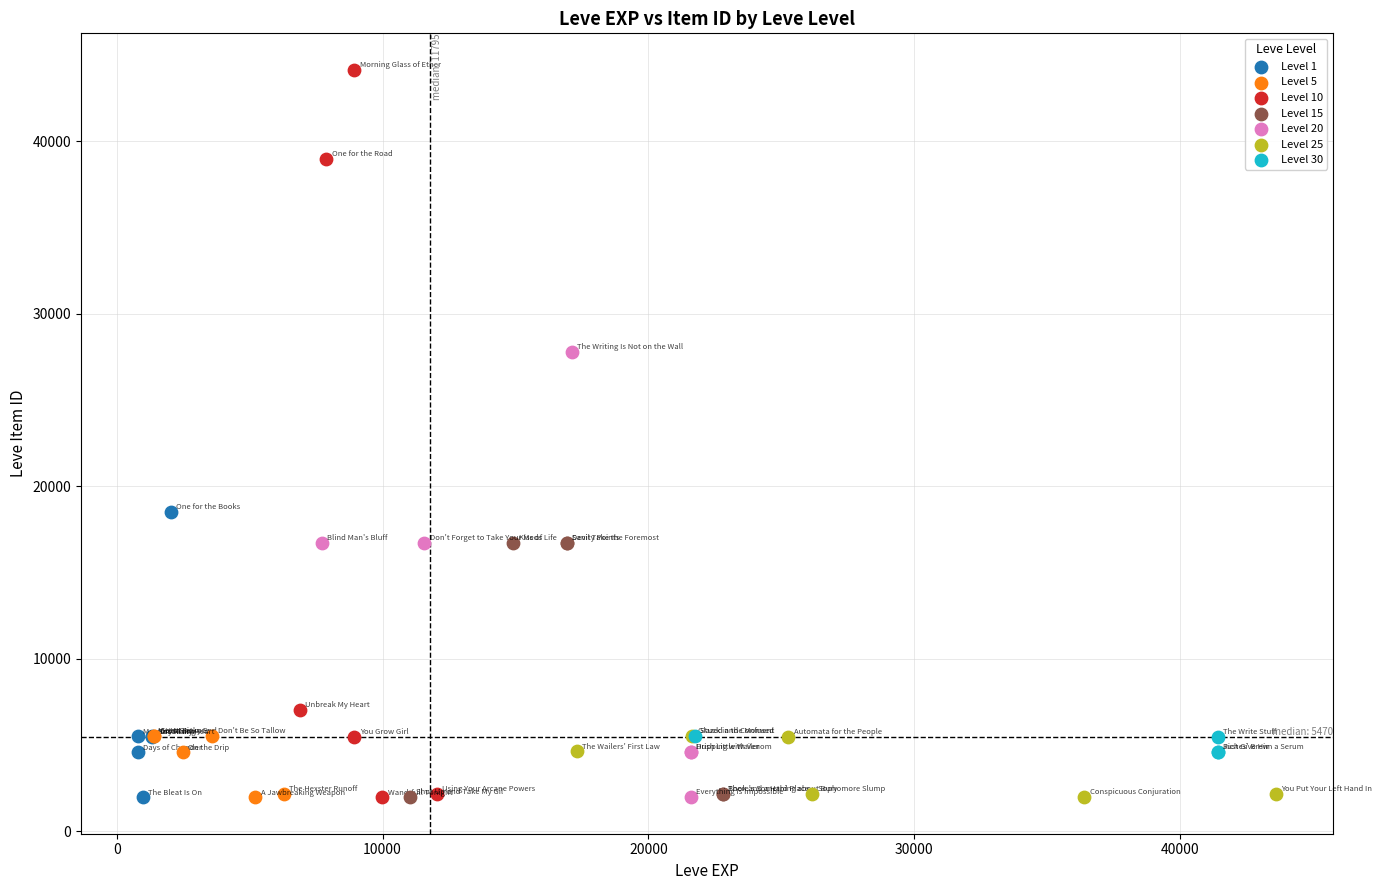

Which series has the widest spread of Y values?

Level 10